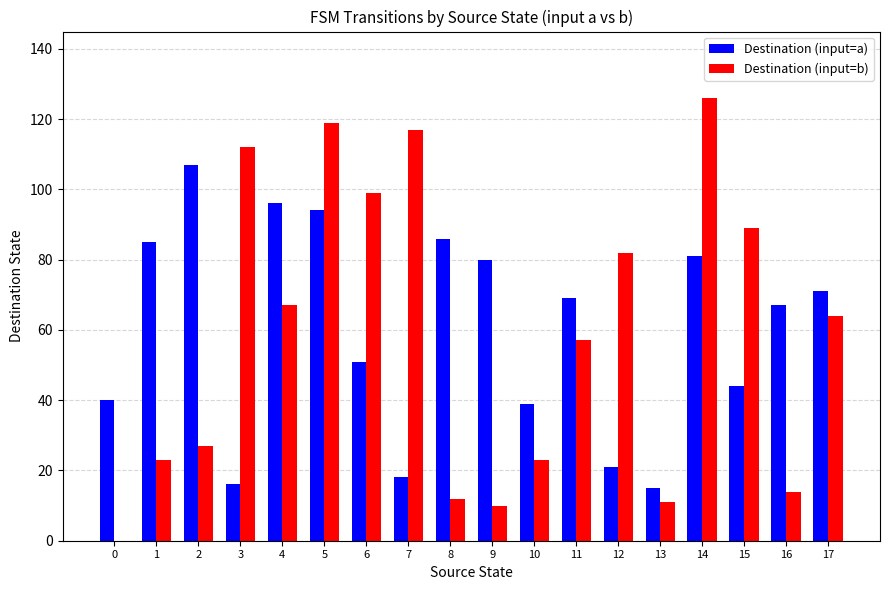

At which category is the sum across all series the highest?

5